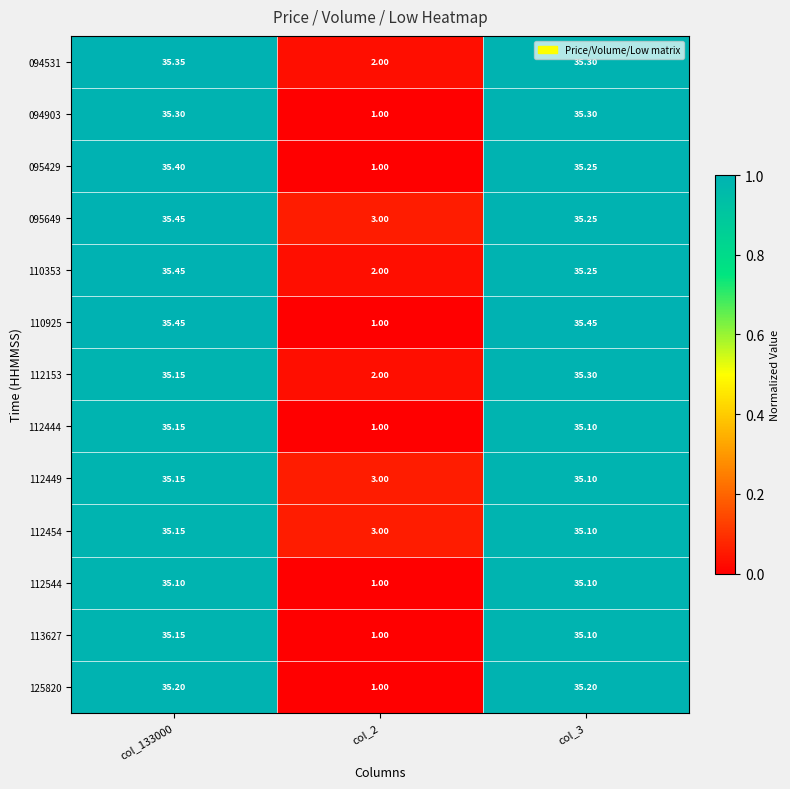

Is the value of 095429 at col_3 greater than the value of 094903 at col_133000?

No